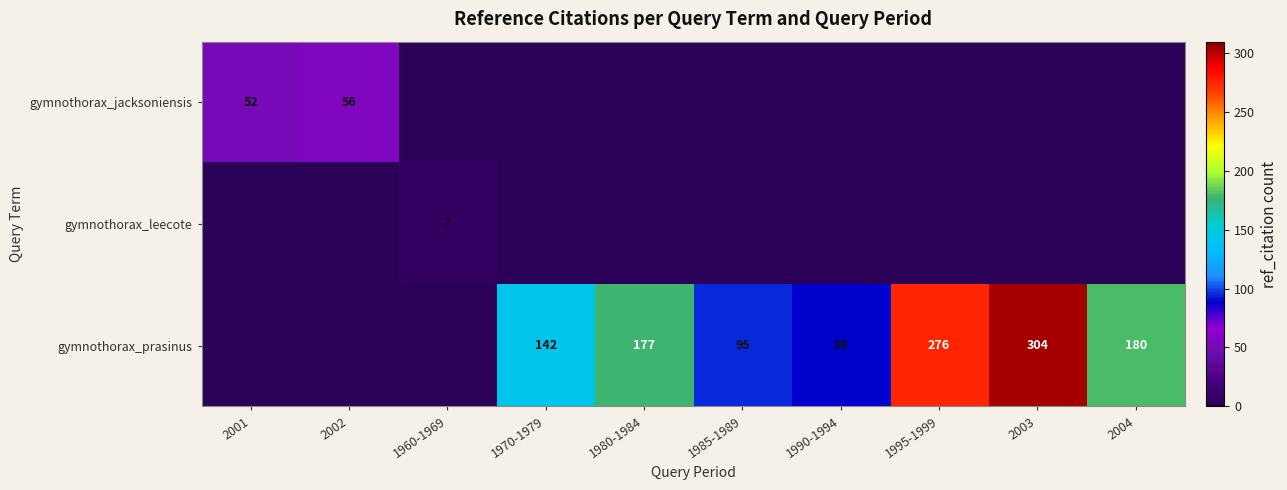

Which category has the highest value across all series?

2003